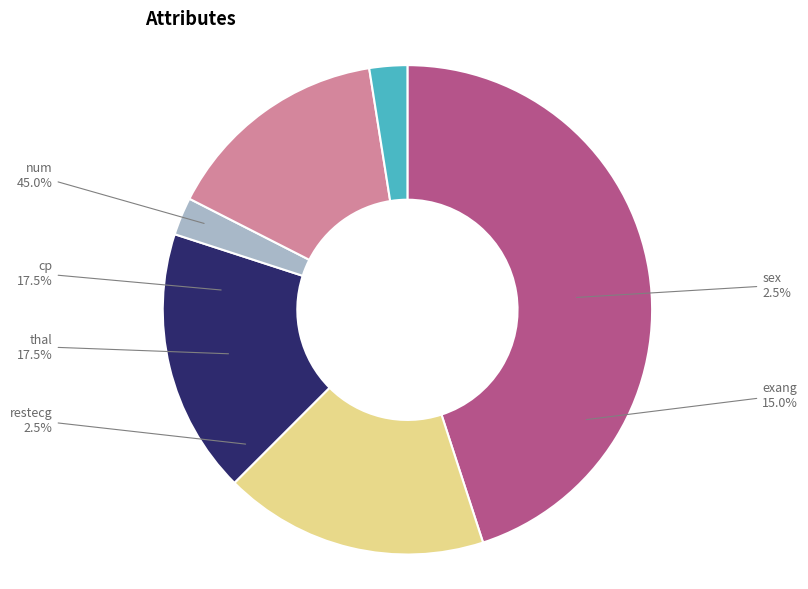

Which category has the smallest portion of the pie?

restecg